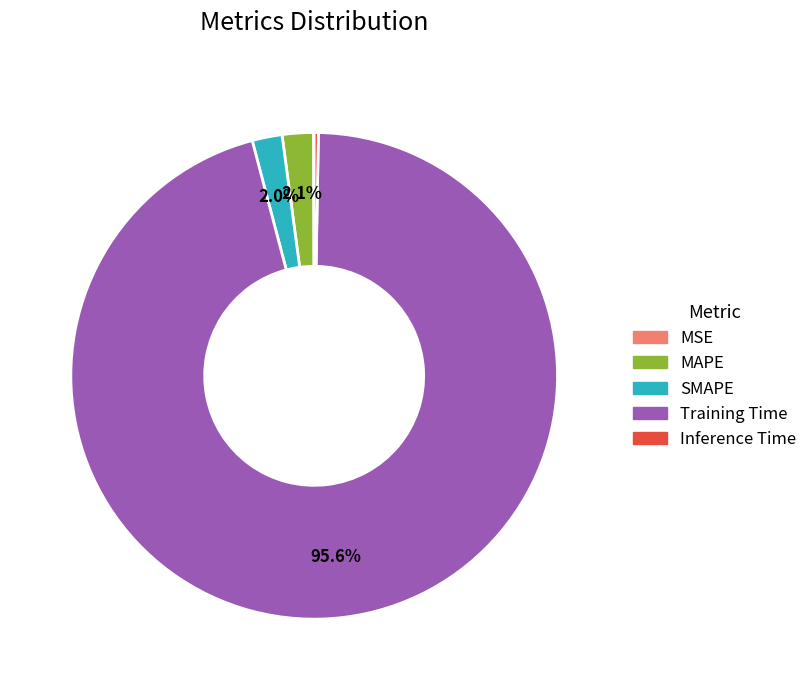

To the nearest percent, what is the difference between the largest and smallest slice percentages?

96%